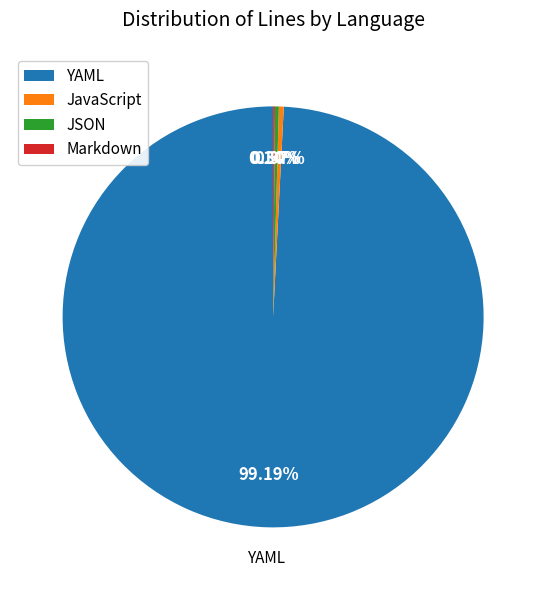

Which slice represents more than half of the pie?

YAML